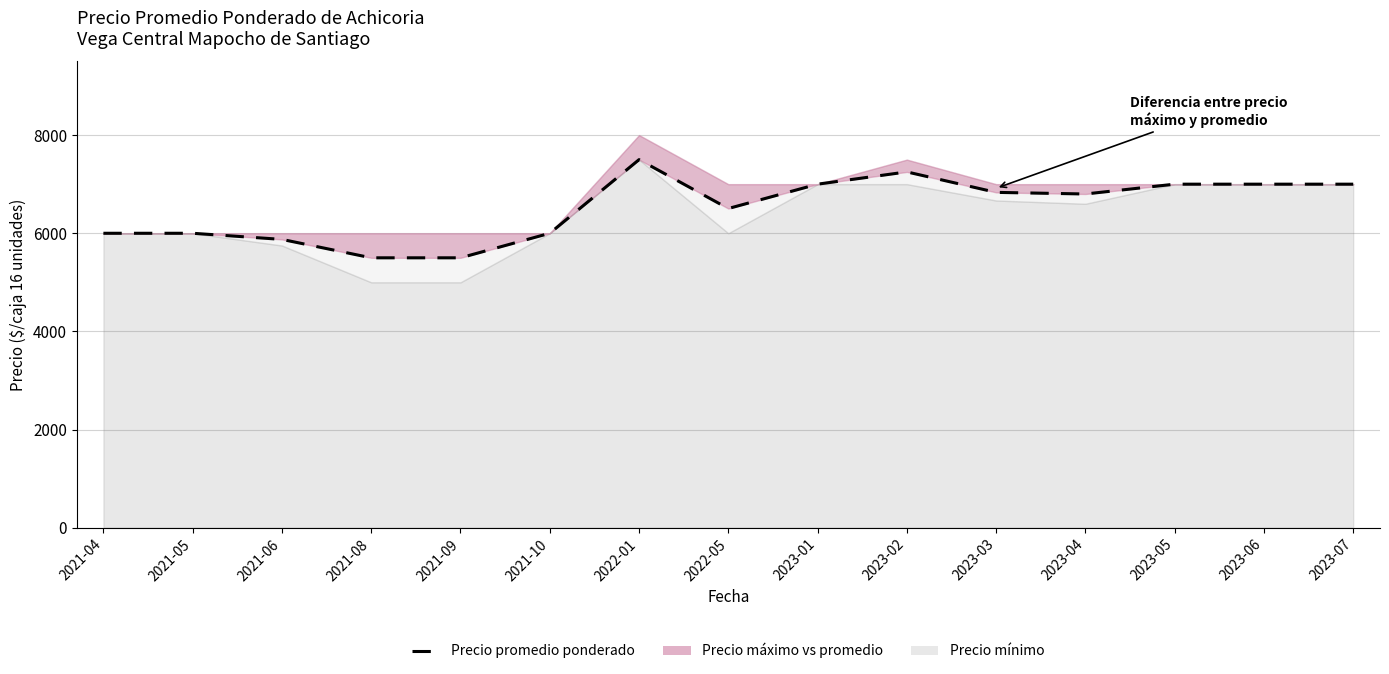

The value at 2023-05 is 10892. True or false?

False